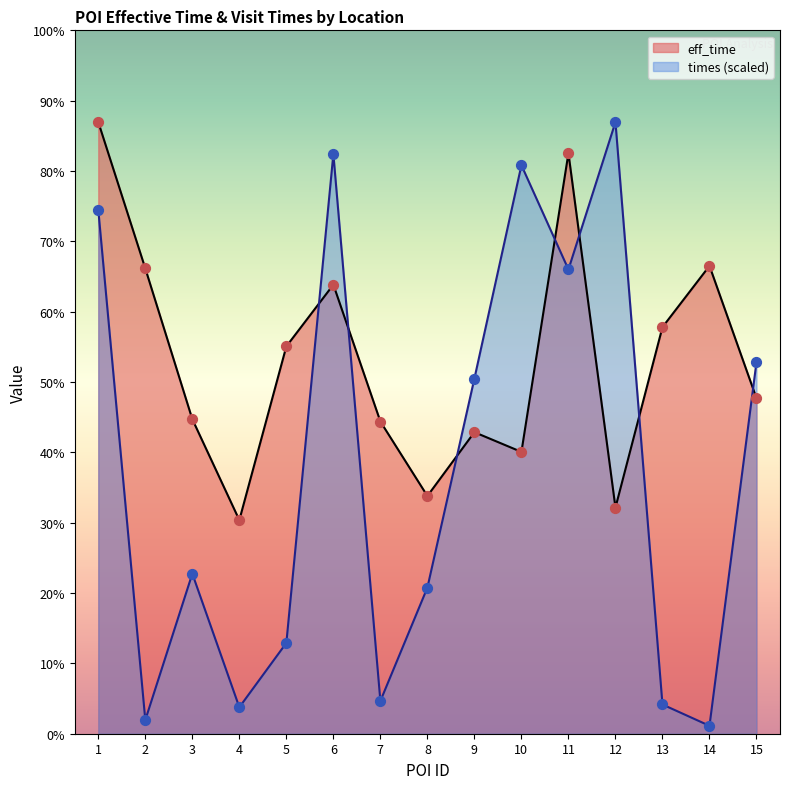

What are all the series names shown in the legend?

eff_time, times (scaled)